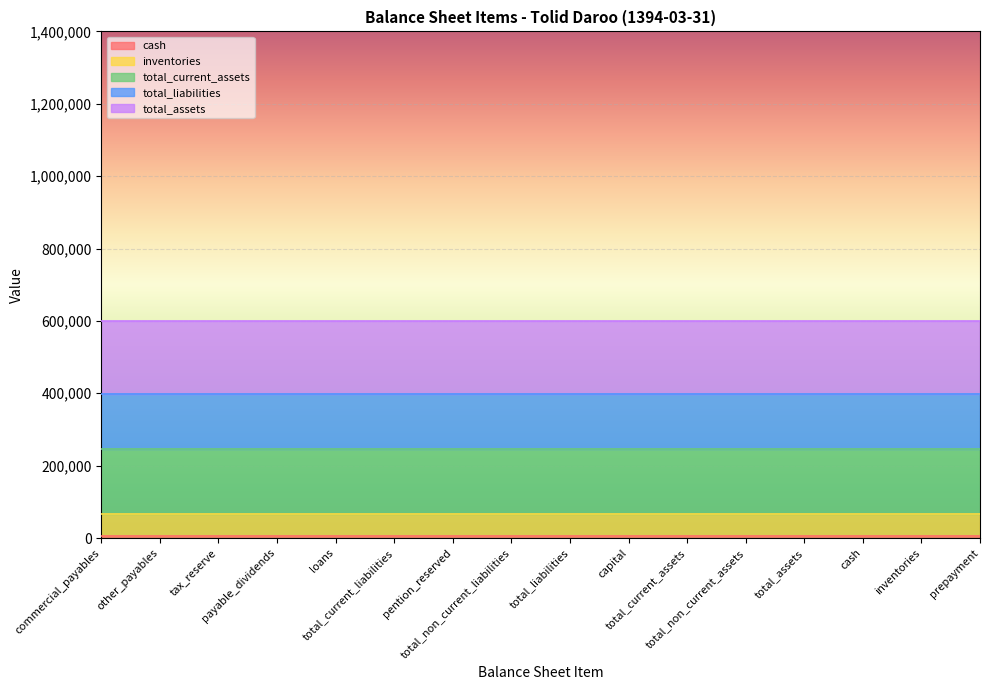

What is the label of the 11th point from the left?

total_current_assets